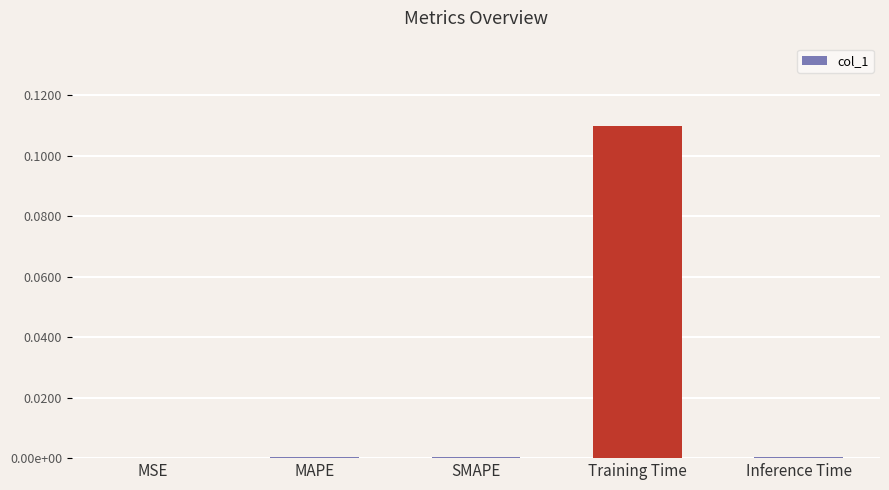

Reading left to right, list all the values displayed in this chart.

MSE=0.0	MAPE=0.0	SMAPE=0.0	Training Time=0.1	Inference Time=0.0